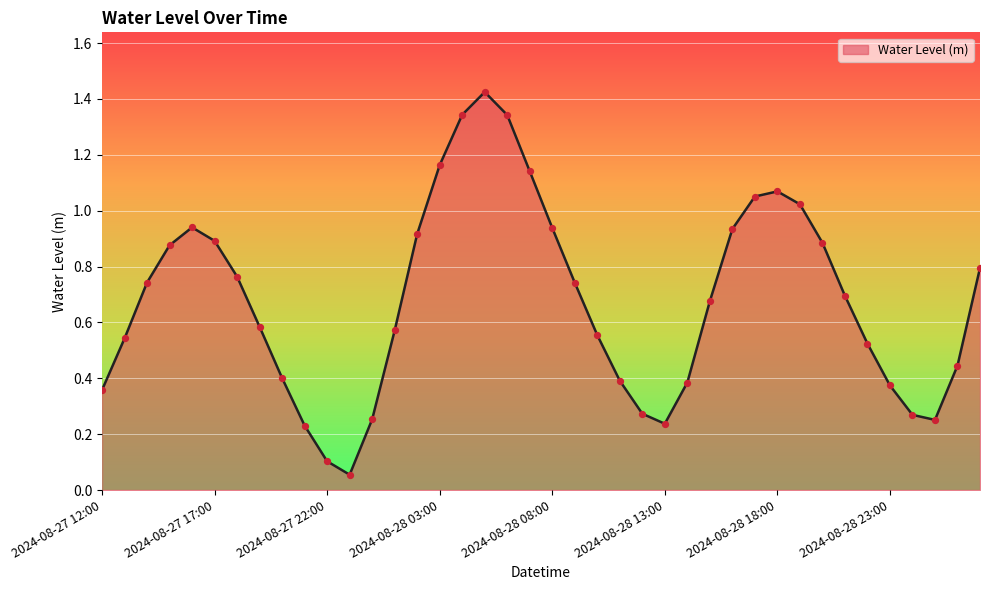

How many lines are shown in the chart?

1